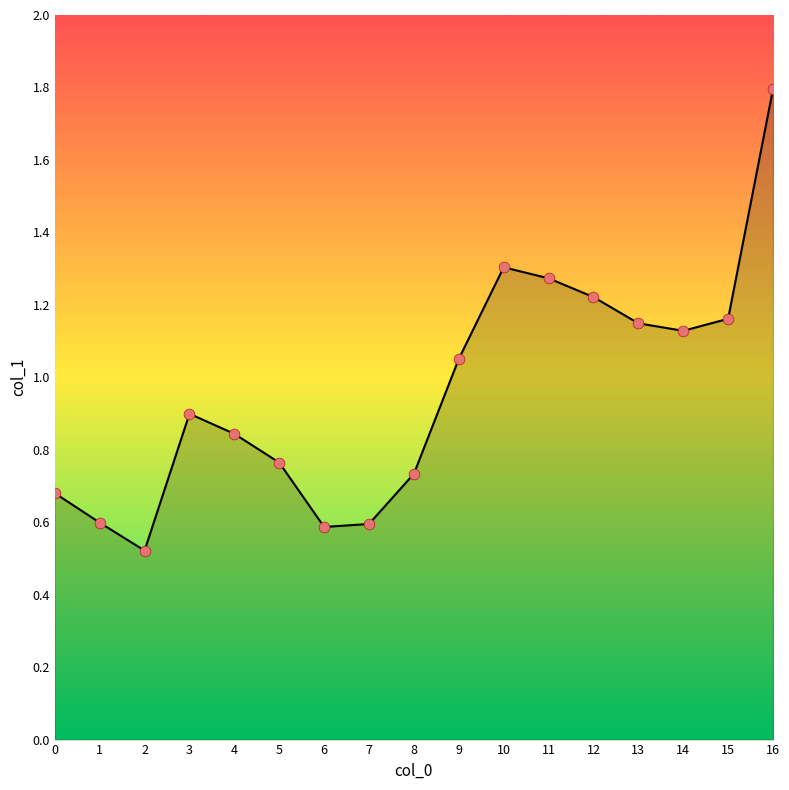

What is the change in value from 0 to 7?

-0.1